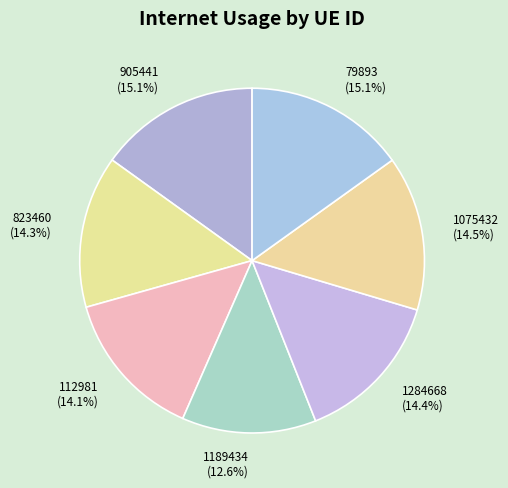

Is it true that 823460 is 1% of the pie?

False